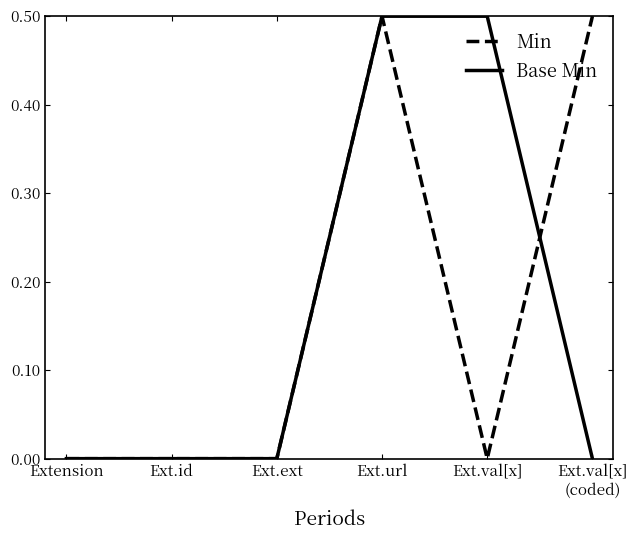

What is the average value of the Base Min series?

0.2